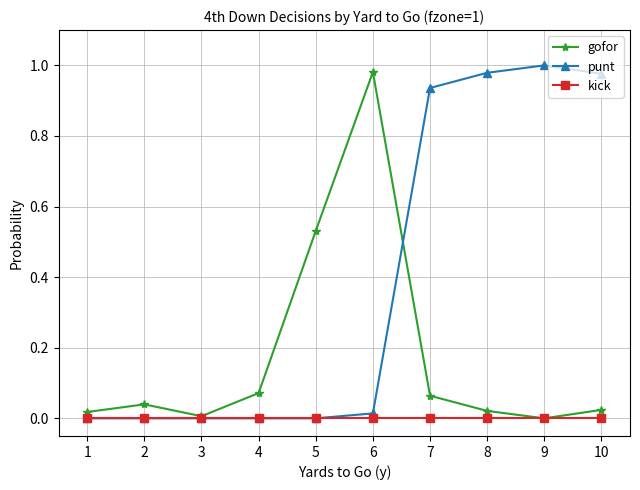

How many lines are shown in the chart?

3